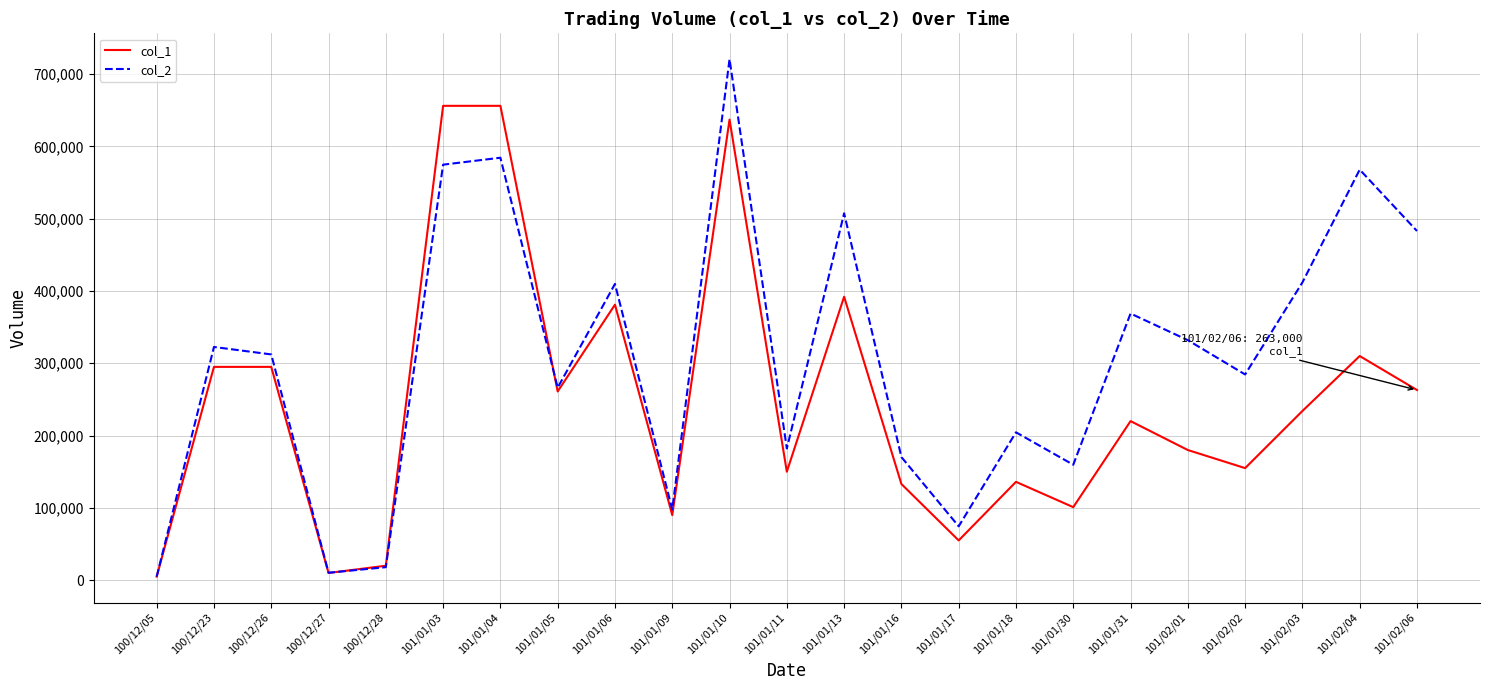

Which series has the widest spread of values?

col_2